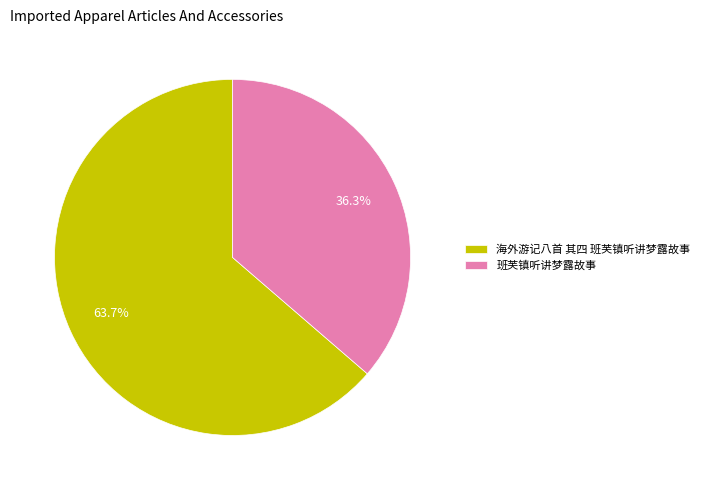

Rank the categories by value from lowest to highest.

班芙镇听讲梦露故事, 海外游记八首 其四 班芙镇听讲梦露故事